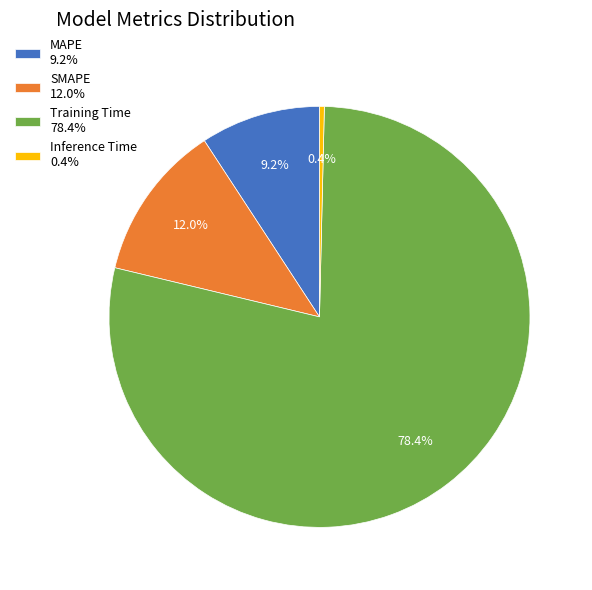

How many segments does this pie chart have?

4